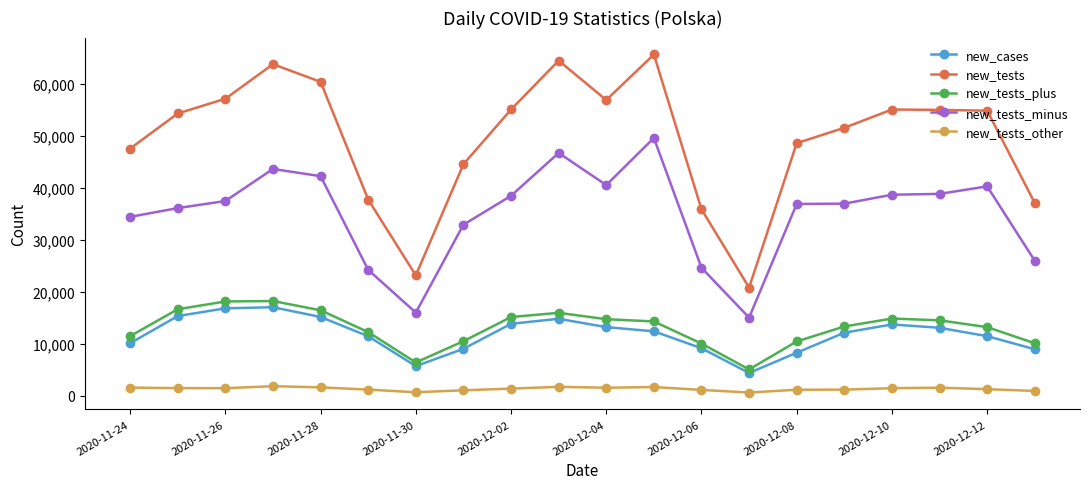

True or false: new_tests_plus and new_tests_other cross at least once.

False